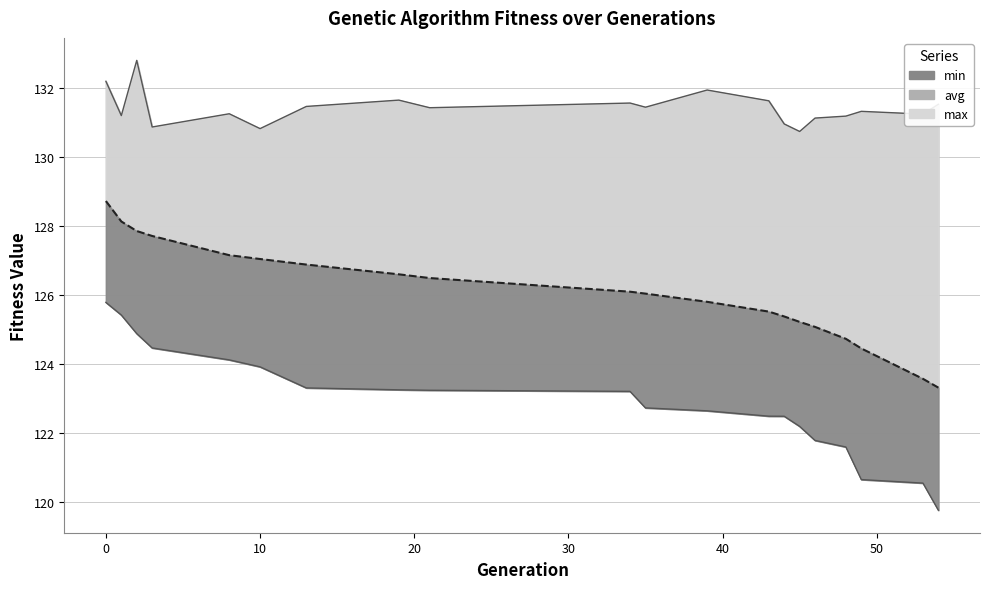

Which category has the lowest value in the min series?

54